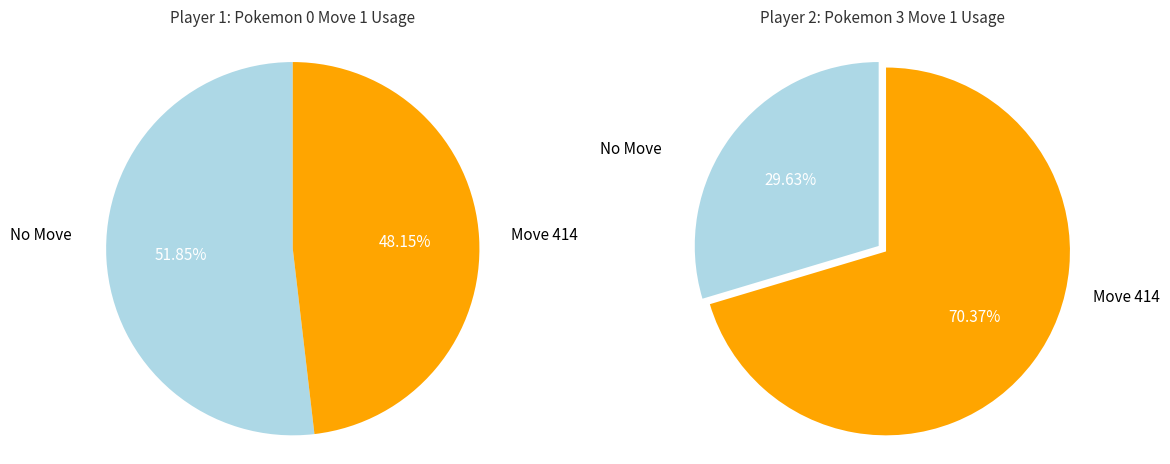

Do 175 and 75 together represent more than half of the pie?

No